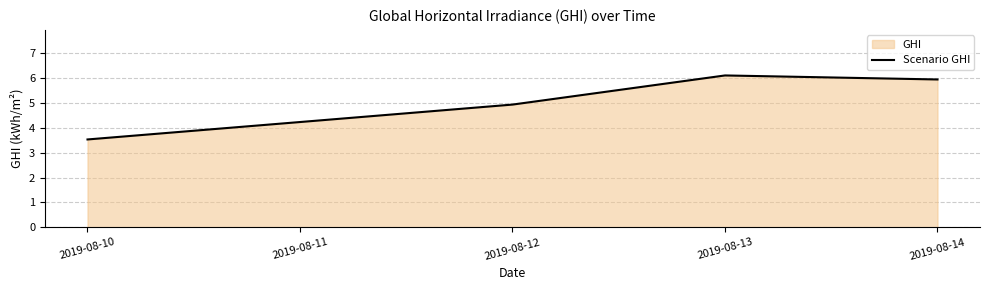

How many categories are shown in the chart?

5